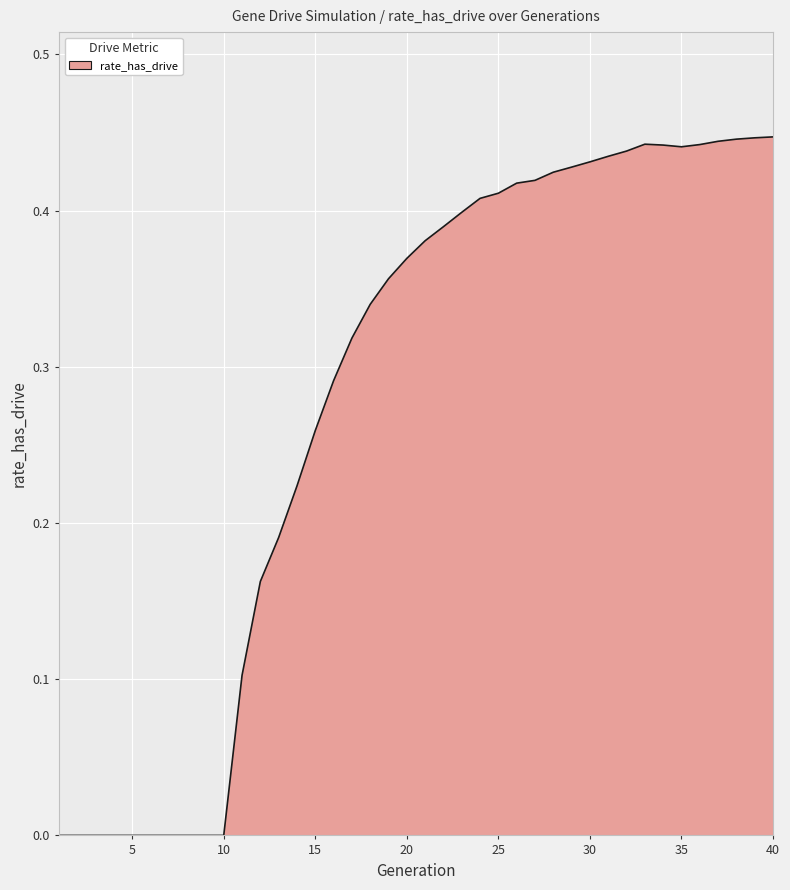

Count the number of categories in the chart.

40